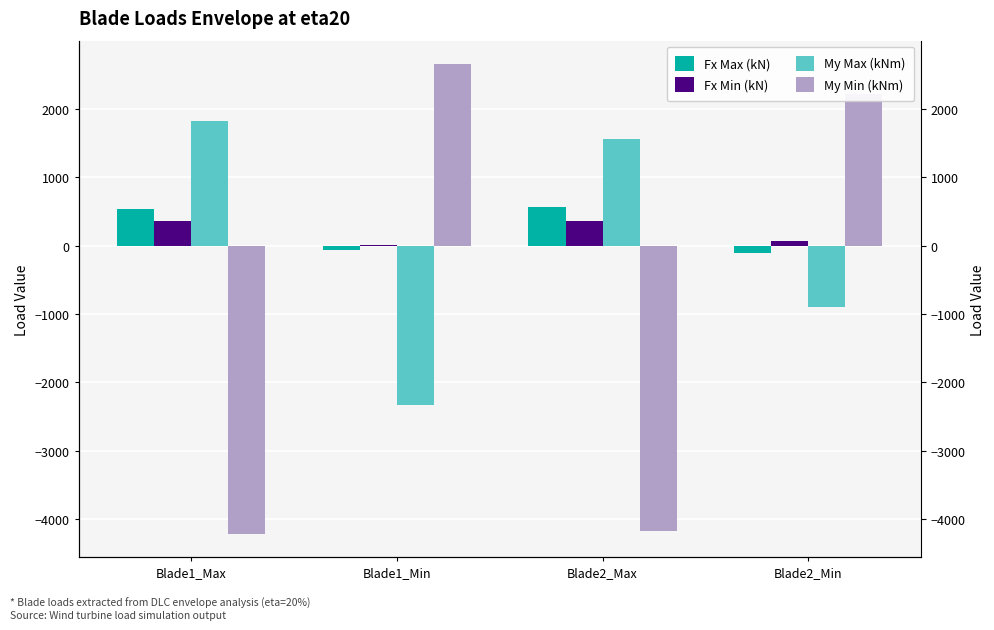

Reading left to right, transcribe all the data shown in this chart.

Fx Max (kN): 537.4	-67.6	557.2	-106.9
Fx Min (kN): 361.1	9.2	362.7	62.5
My Max (kNm): 1823.6	-2327.8	1564.0	-904.5
My Min (kNm): -4210.6	2652.2	-4178.7	2210.3